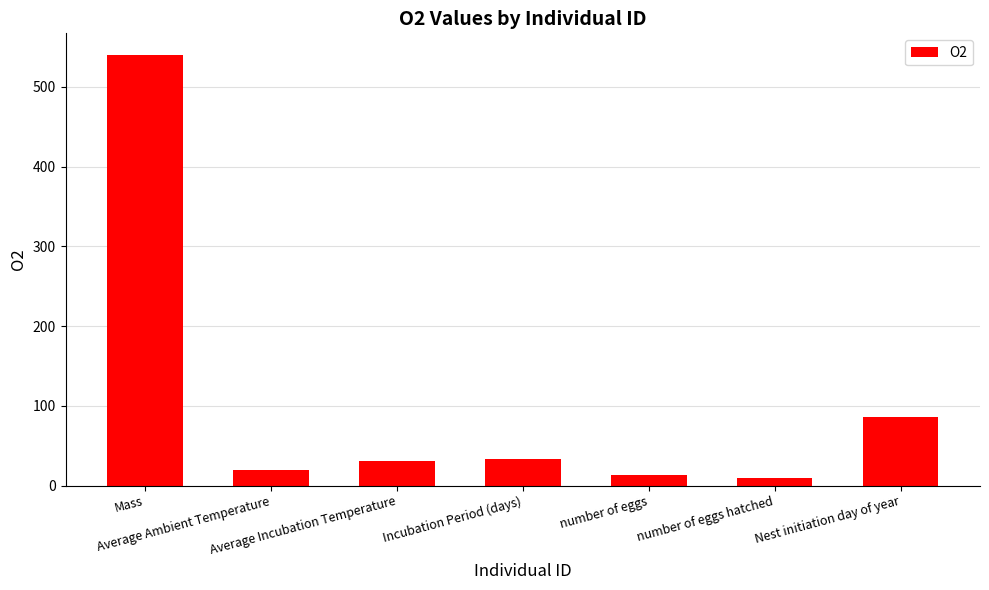

What is the minimum value shown in the chart?

10.0